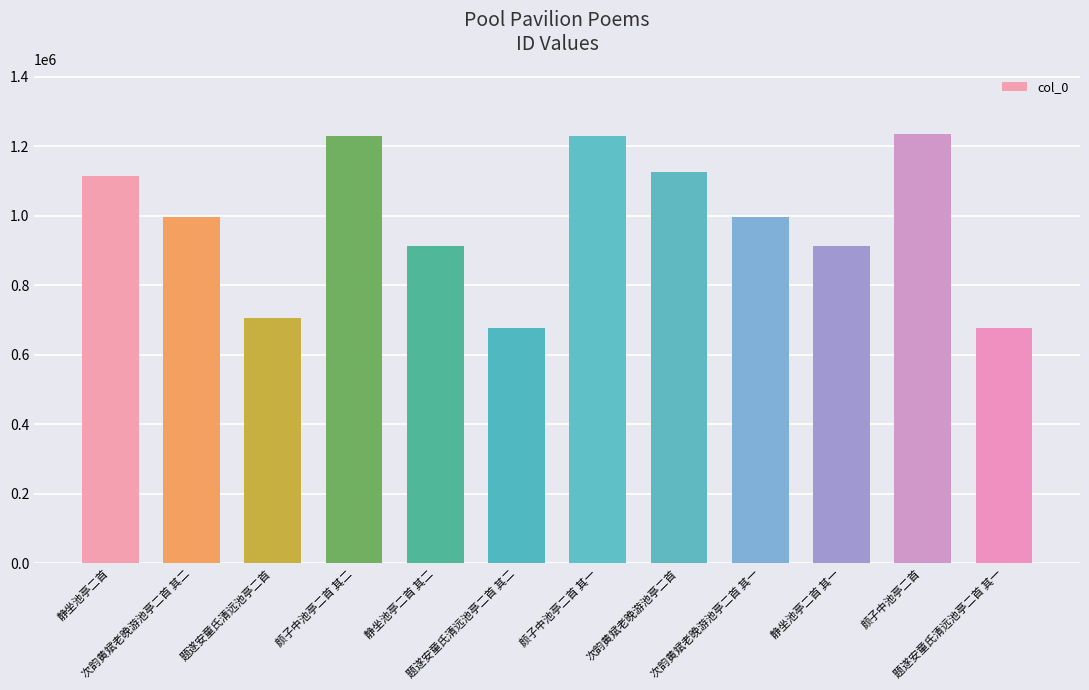

What is the sum of all values?

11819866